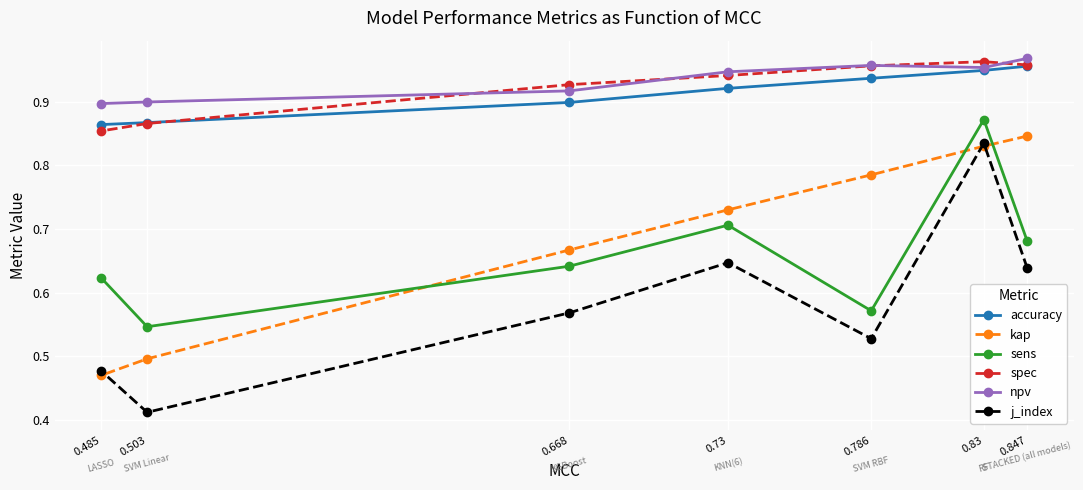

How many npv values are between 0 and 1?

7